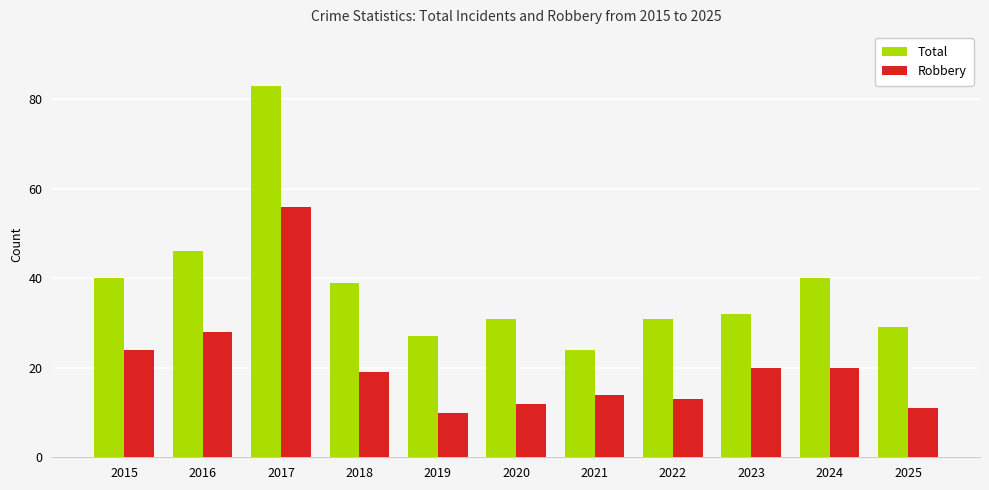

Which series has the widest spread of values?

Total